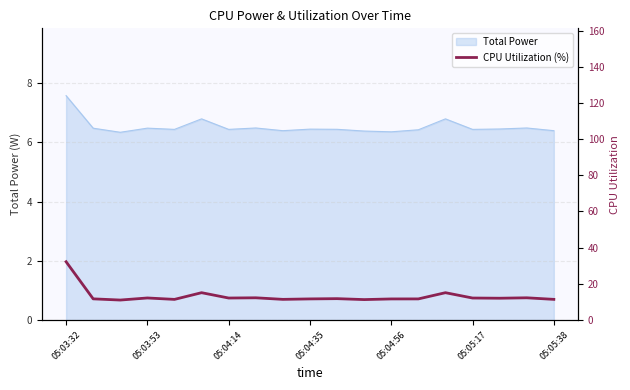

Is it true that Total Power equals 6.4 at 05:05:38?

True